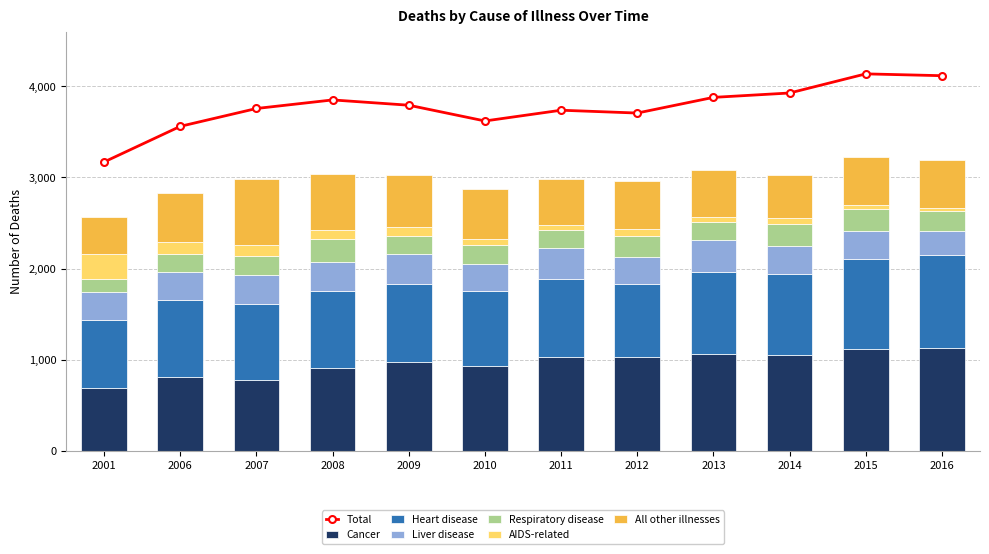

What is the average value of the All other illnesses series?

540